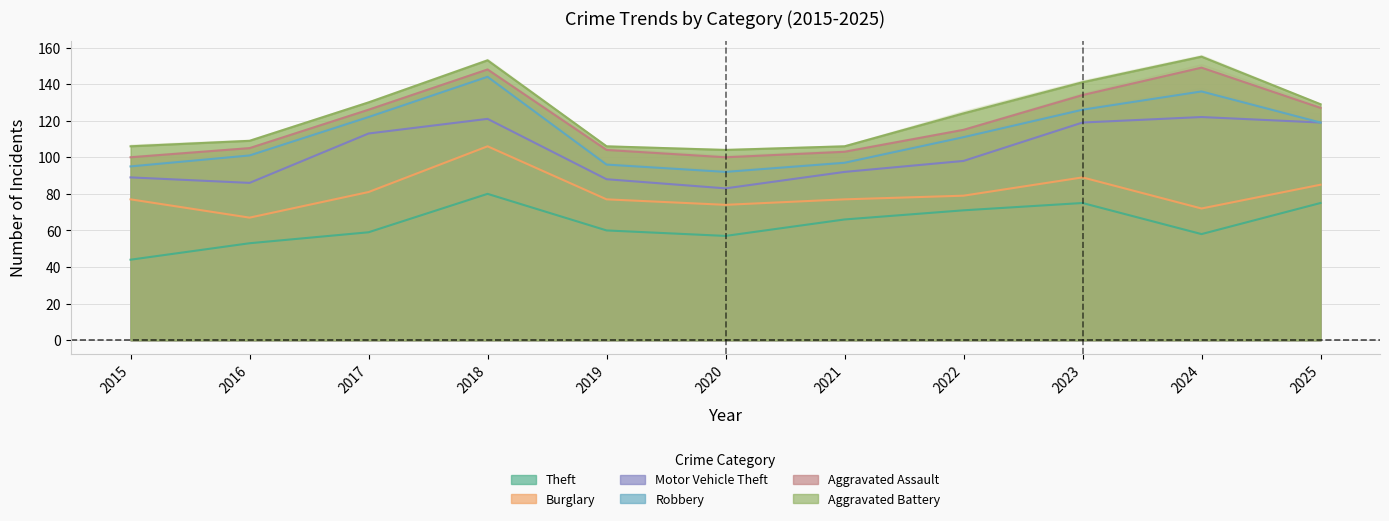

Reading left to right, extract all data points from this chart.

Theft: 2015=44	2016=53	2017=59	2018=80	2019=60	2020=57	2021=66	2022=71	2023=75	2024=58	2025=75
Burglary: 2015=33	2016=14	2017=22	2018=26	2019=17	2020=17	2021=11	2022=8	2023=14	2024=14	2025=10
Motor Vehicle Theft: 2015=12	2016=19	2017=32	2018=15	2019=11	2020=9	2021=15	2022=19	2023=30	2024=50	2025=34
Robbery: 2015=6	2016=15	2017=9	2018=23	2019=8	2020=9	2021=5	2022=13	2023=7	2024=14	2025=0
Aggravated Assault: 2015=5	2016=4	2017=4	2018=4	2019=8	2020=8	2021=6	2022=4	2023=8	2024=13	2025=8
Aggravated Battery: 2015=6	2016=4	2017=4	2018=5	2019=2	2020=4	2021=3	2022=9	2023=7	2024=6	2025=2